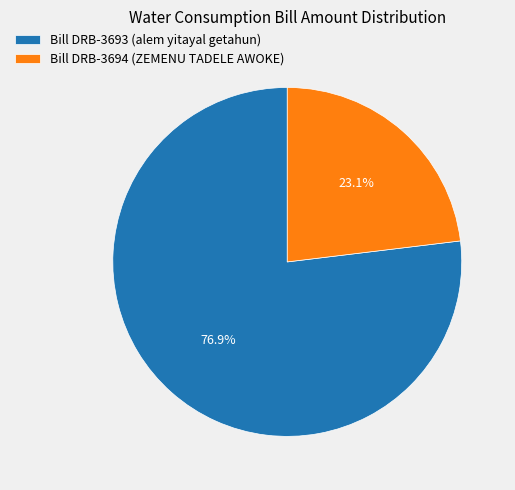

Is it true that Bill DRB-3694 (ZEMENU TADELE AWOKE) is 34% of the pie?

False